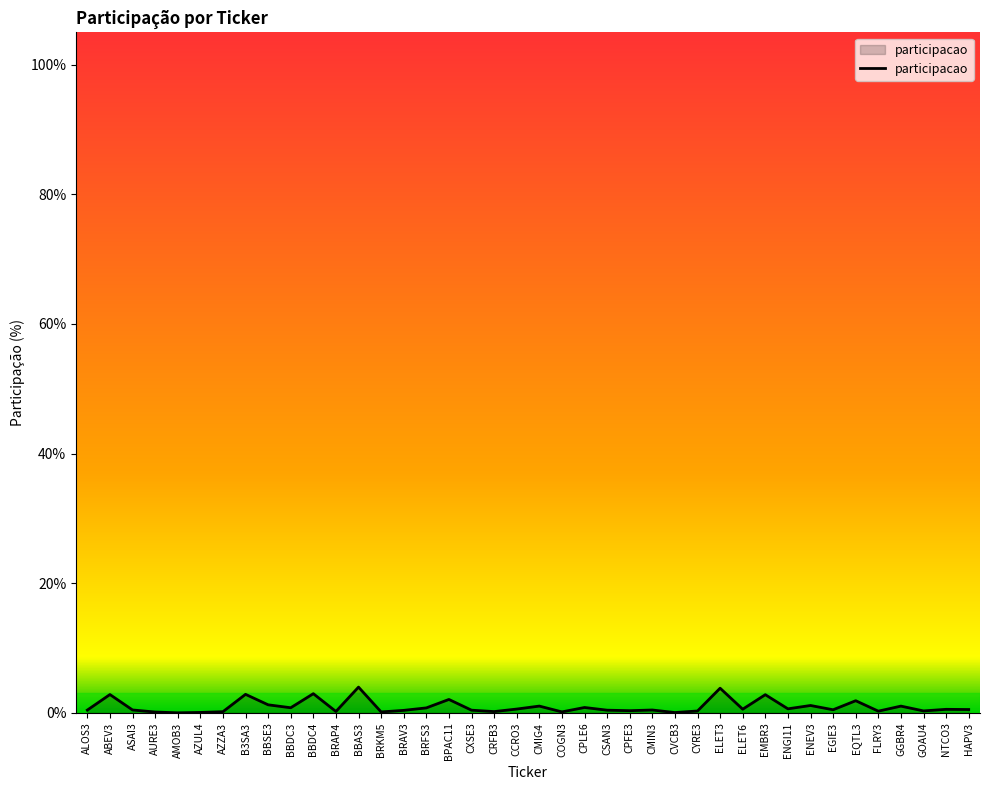

True or false: there are more than 0 points higher than both neighbors.

True